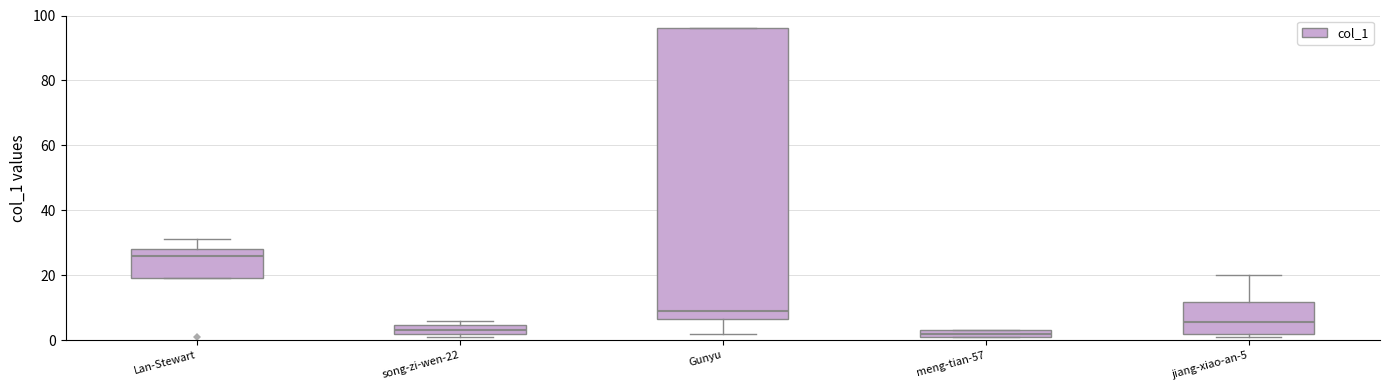

Which box has the highest median line?

Lan-Stewart